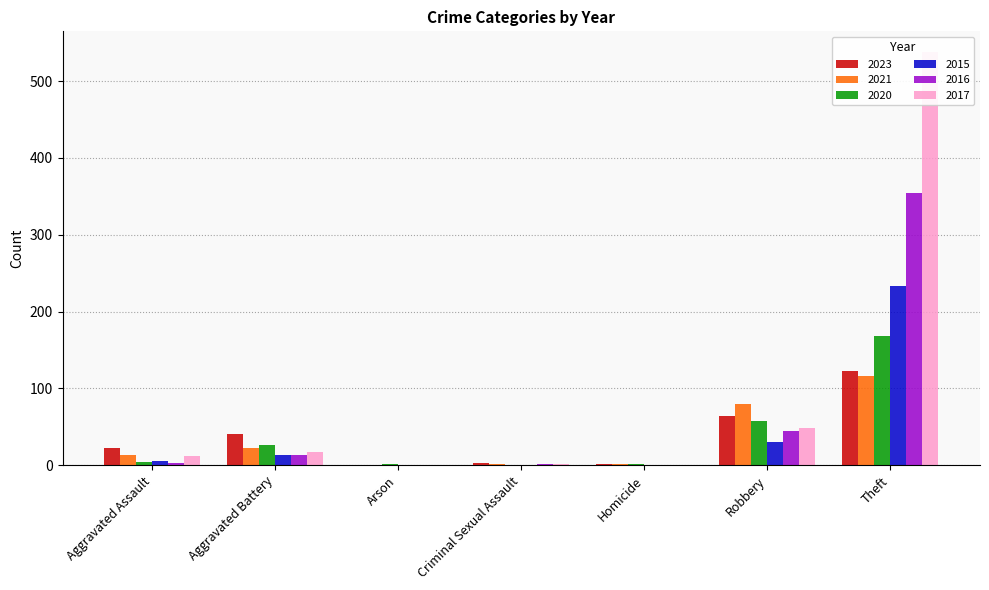

What is the approximate value of 2015 at Aggravated Assault?

6